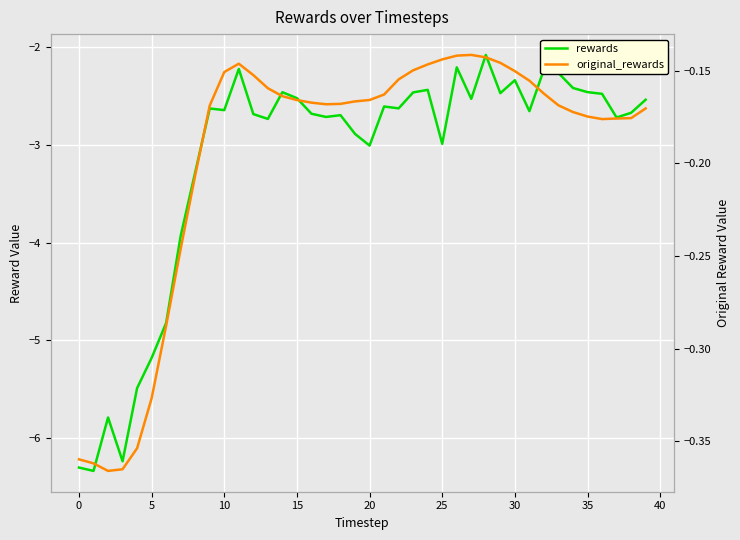

What is the total value across all series at 35?

-3.5